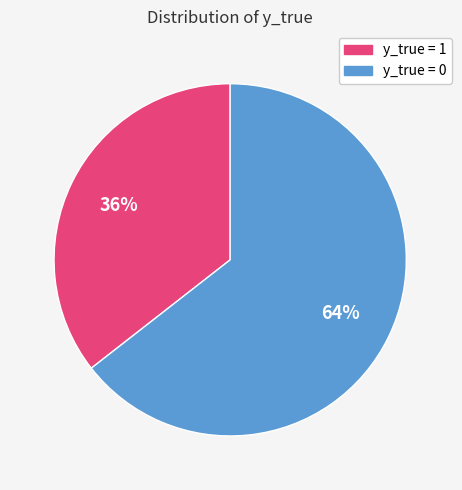

To the nearest percent, what is the average slice percentage?

50%